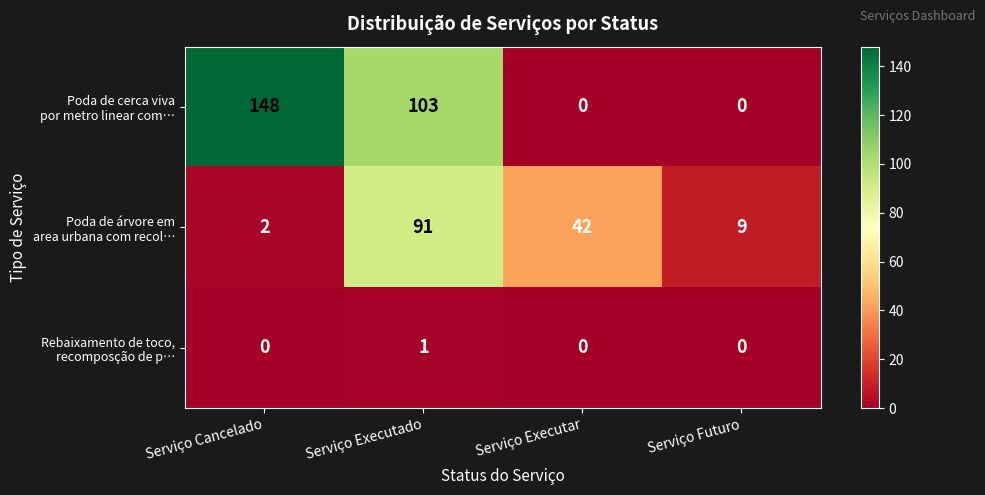

What is the total value across all series at Serviço Executar?

42